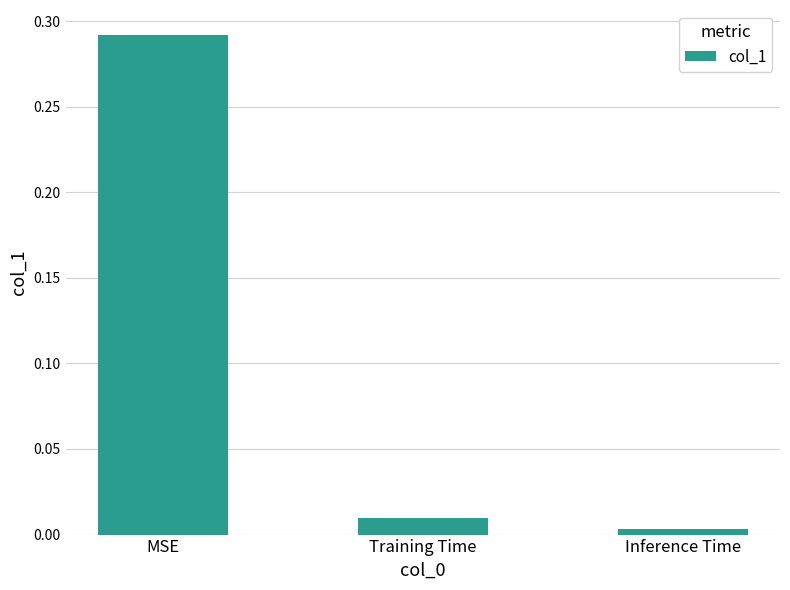

How many bars are there in total?

3